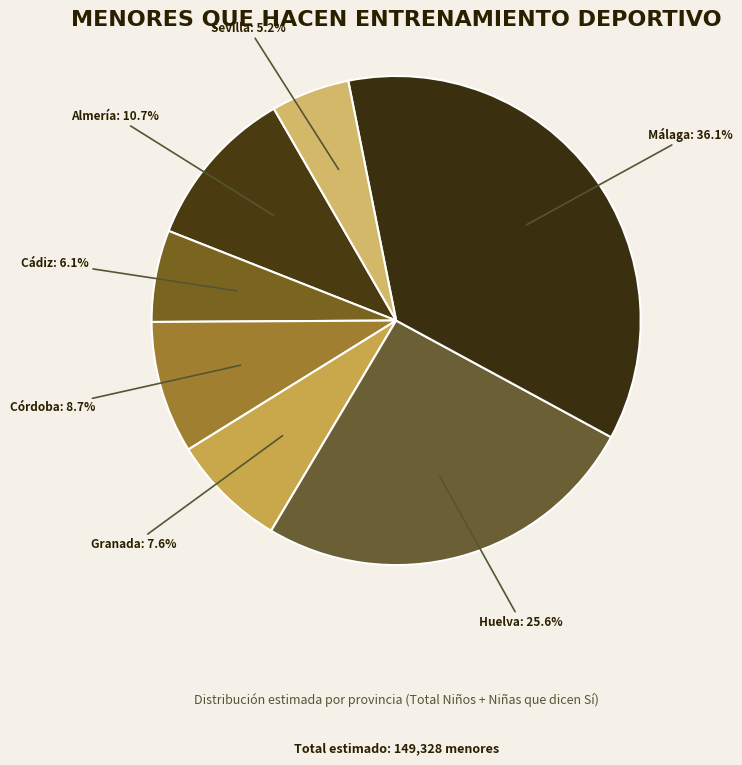

Count the number of slices in the pie.

7